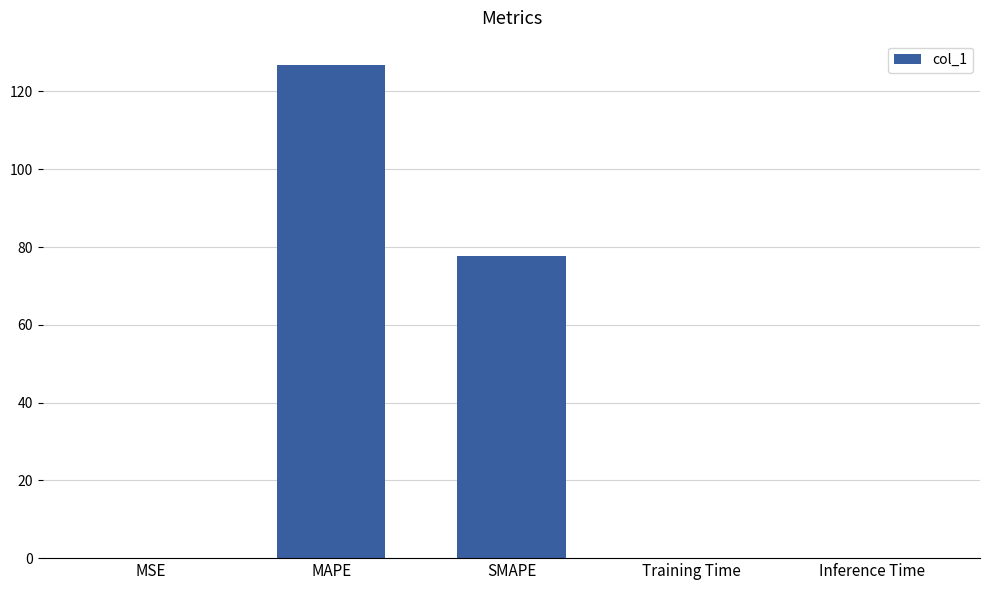

Which label corresponds to the largest value in the chart?

MAPE